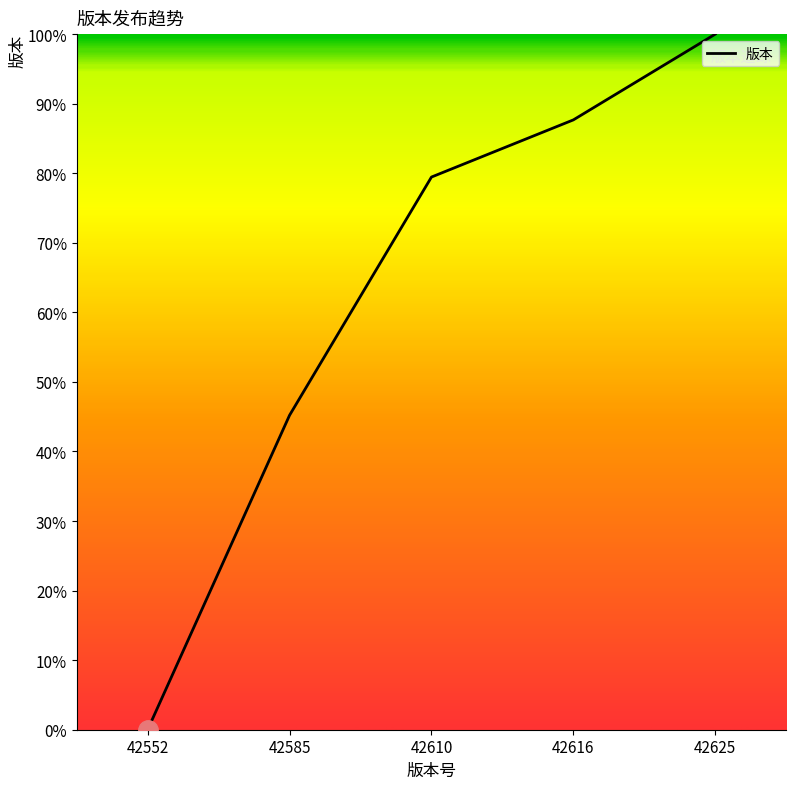

What is the difference between the second highest and minimum values?

87.7